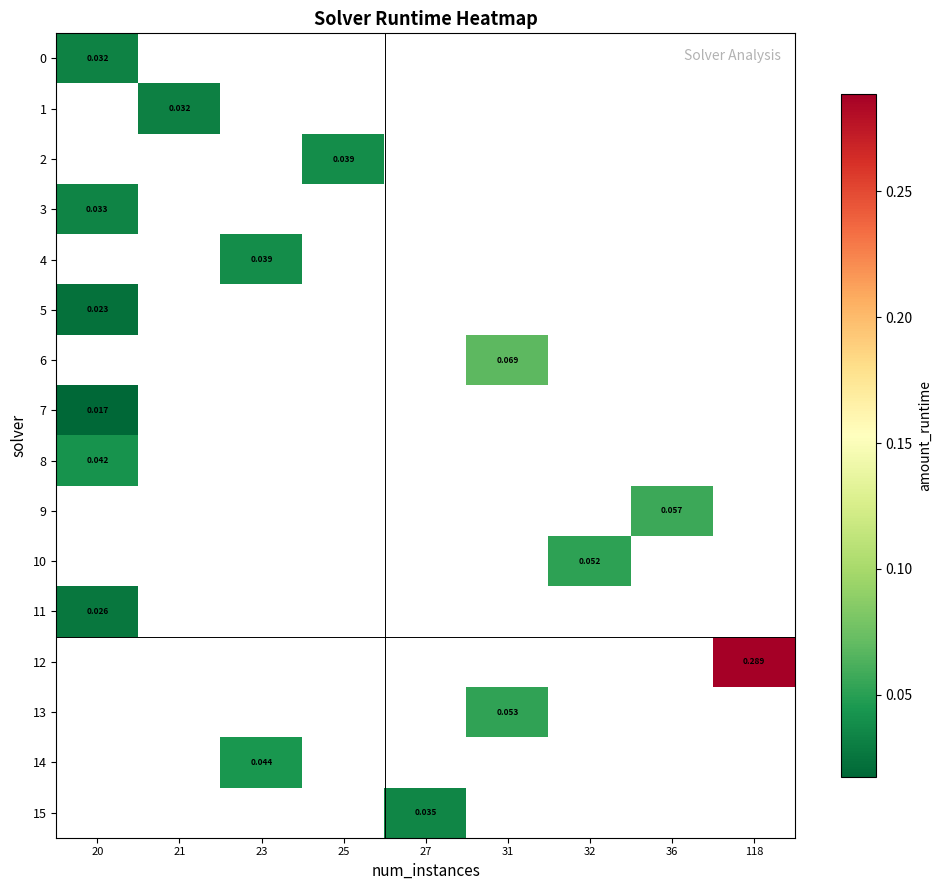

Which has a higher value, 21 or 23?

23